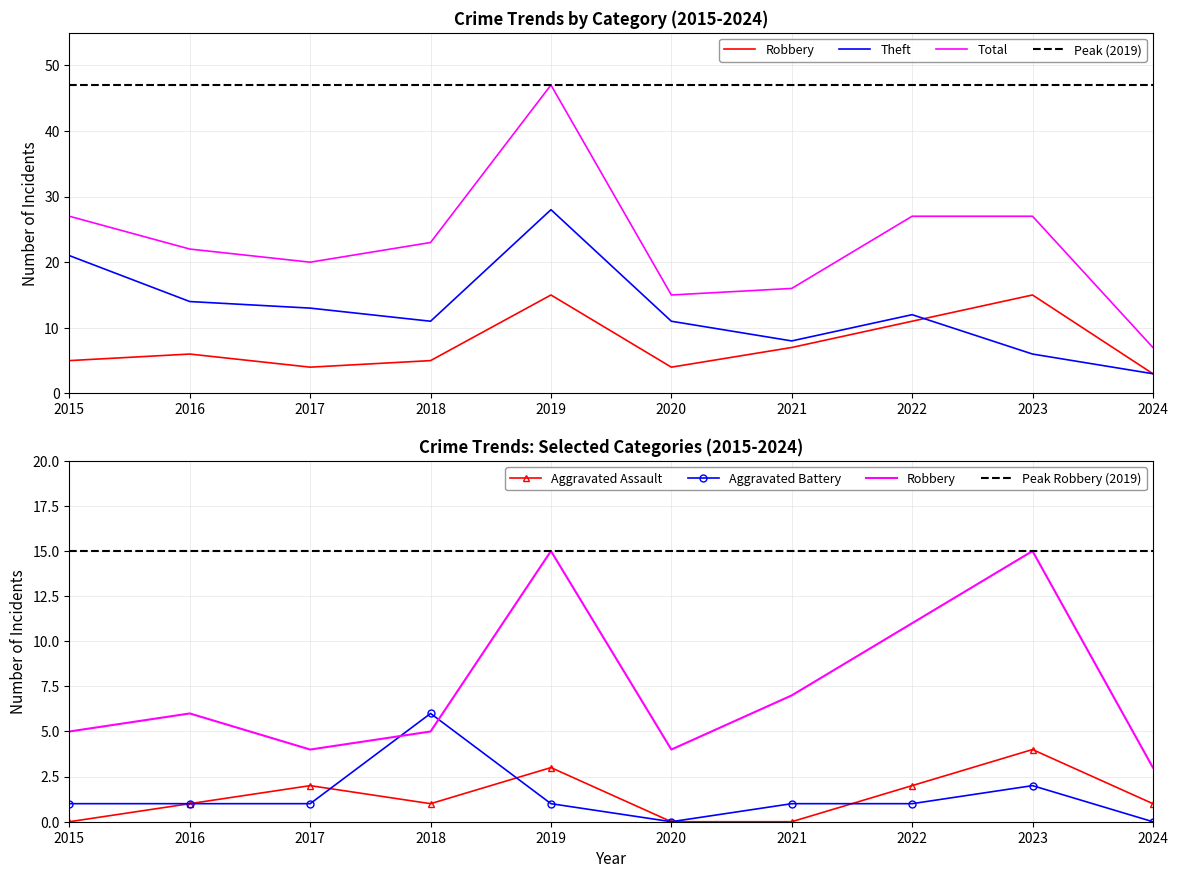

At how many categories does at least one series exceed 2?

10